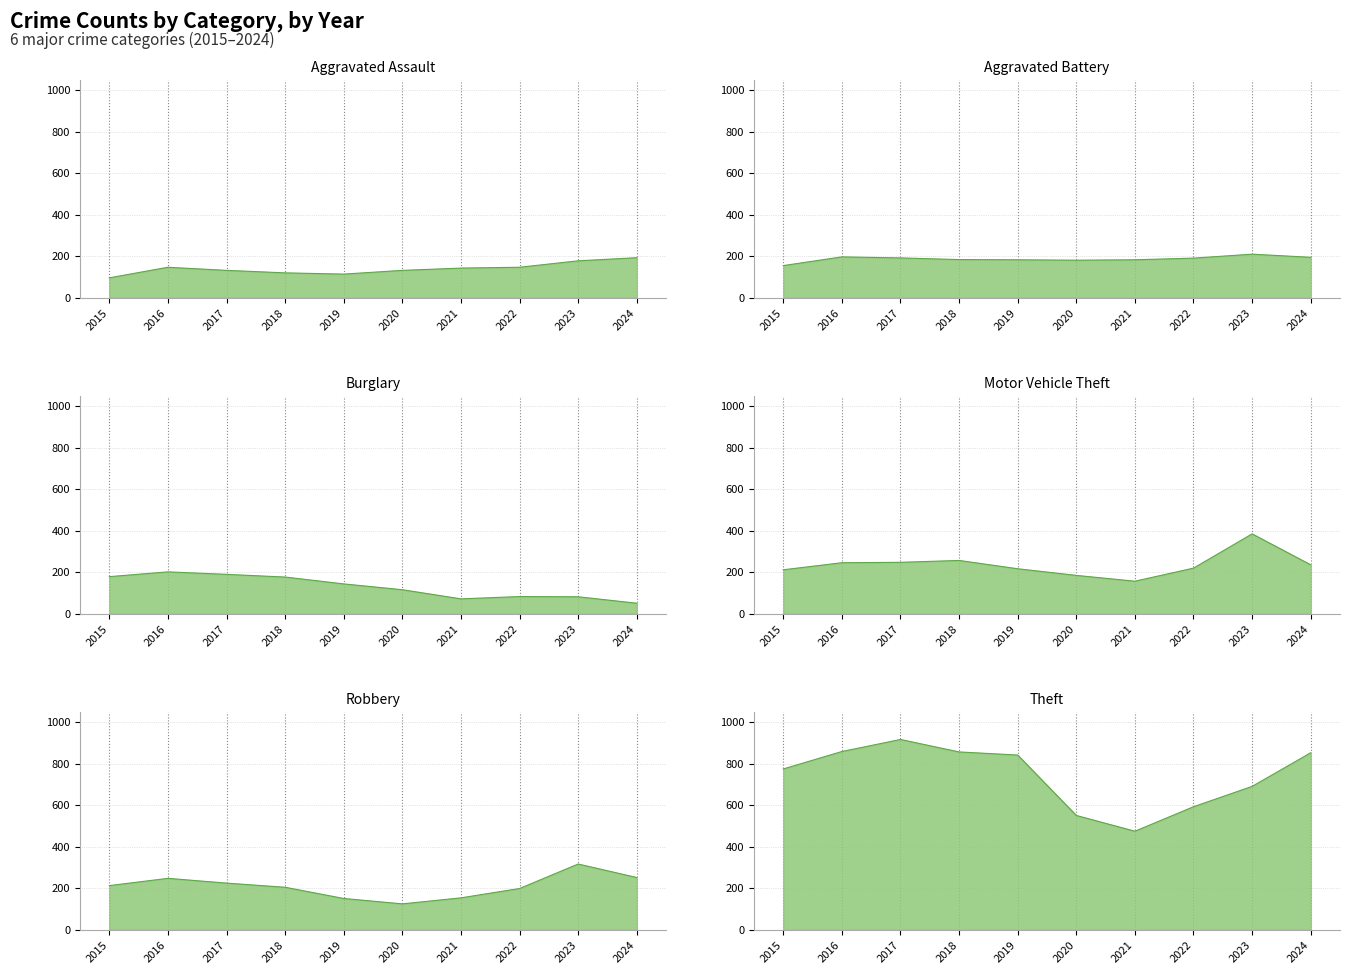

What are all the series names shown in the legend?

Aggravated Assault, Aggravated Battery, Burglary, Motor Vehicle Theft, Robbery, Theft